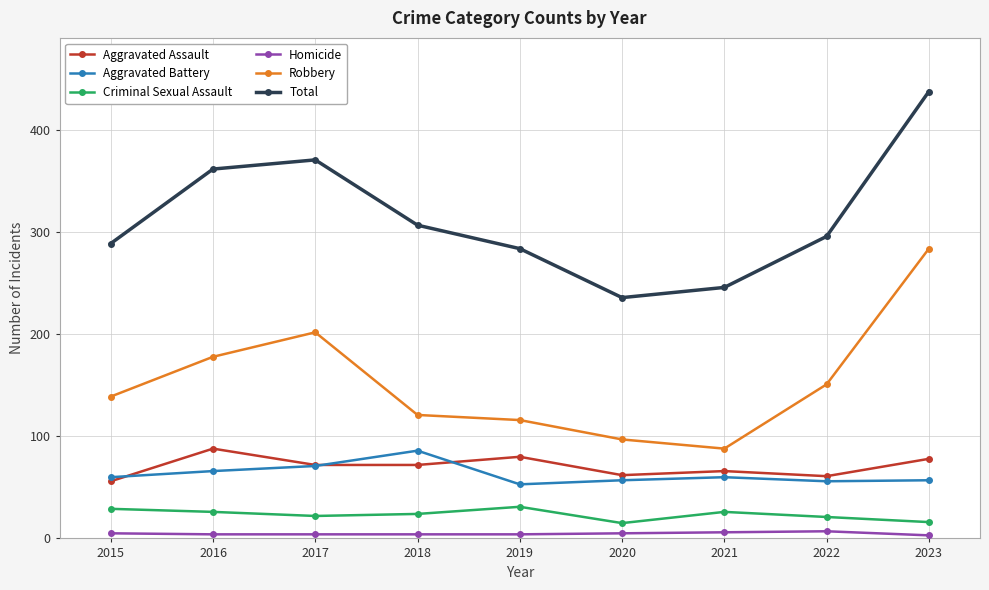

What value does the Aggravated Assault series have at 2021, to the nearest 5?

65